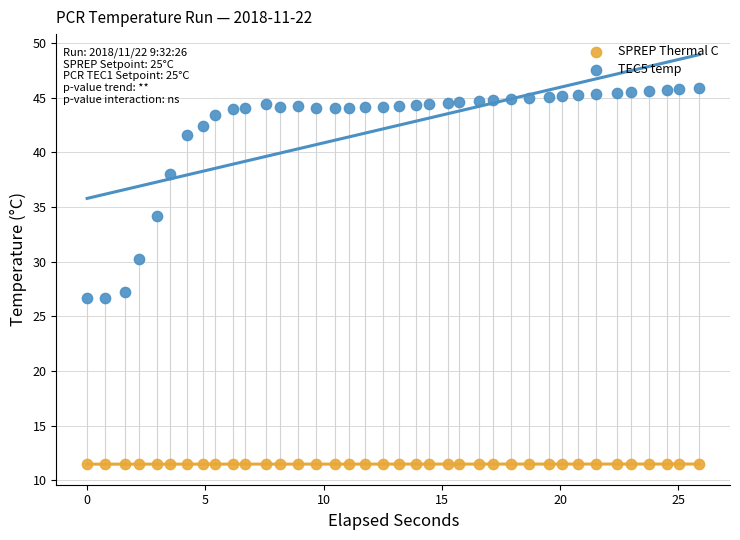

Which series has the largest Y range (max minus min)?

TEC5 temp